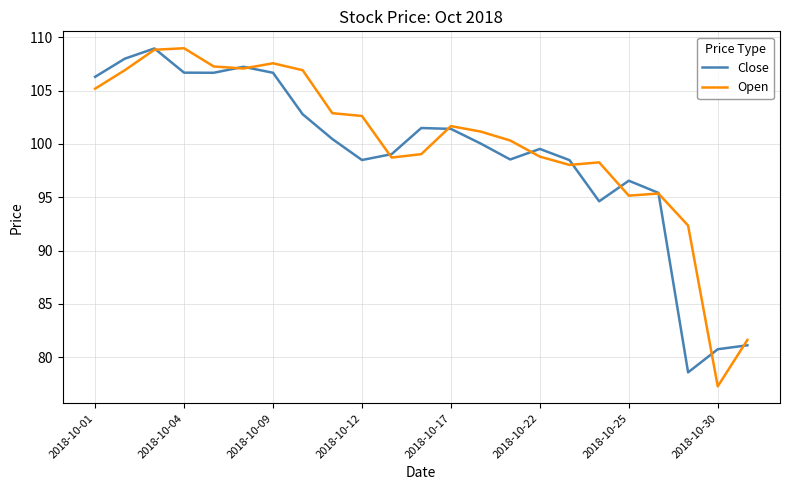

What is the maximum value shown in the chart?

109.0